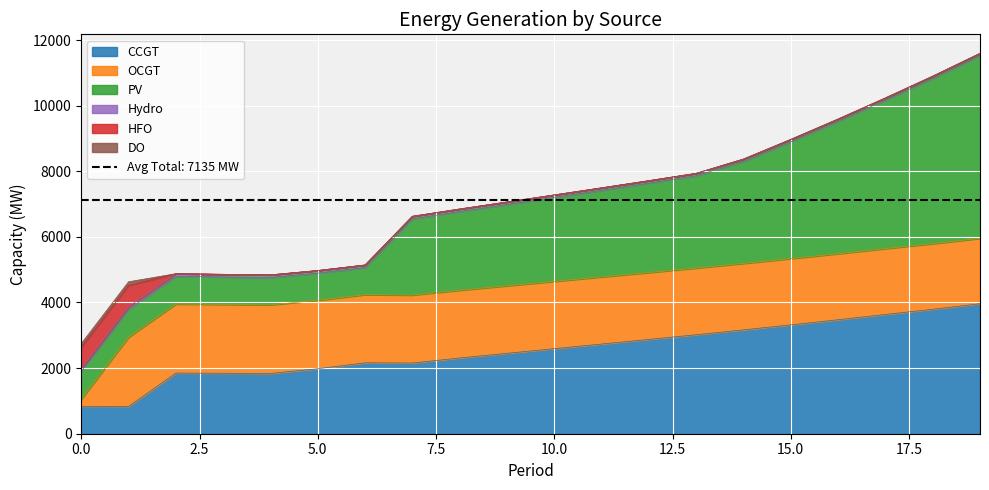

Reading left to right, transcribe all the data shown in this chart.

CCGT: 836	833	1849	1843	1837	1981	2162	2155	2309	2451	2593	2734	2875	3017	3166	3318	3475	3636	3793	3962
OCGT: 216	2111	2105	2098	2092	2085	2078	2072	2065	2059	2052	2046	2039	2033	2026	2020	2013	2007	2000	1994
PV: 850	846	842	837	833	829	825	2323	2399	2478	2559	2641	2726	2814	3108	3562	4034	4523	5036	5570
Hydro: 84	83	82	81	80	80	79	78	77	76	75	74	74	73	72	71	70	69	69	68
HFO: 651	648	0	0	0	0	0	0	0	0	0	0	0	0	0	0	0	0	0	0
DO: 111	111	0	0	0	0	0	0	0	0	0	0	0	0	0	0	0	0	0	0